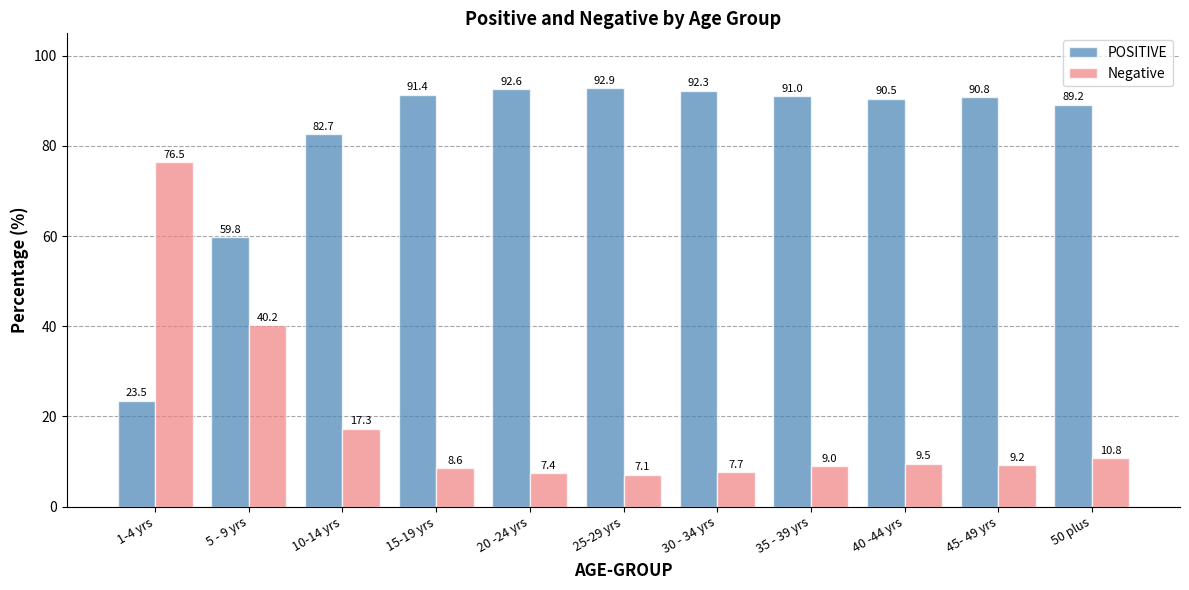

What is the label of the 7th bar from the right?

20 -24 yrs